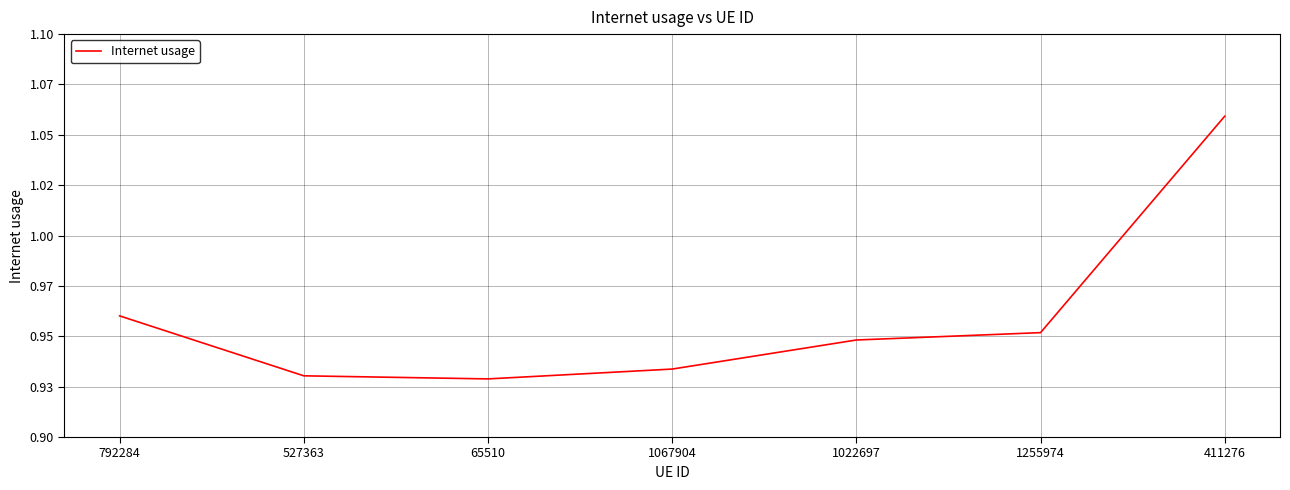

What is the approximate value at 792284?

1.0